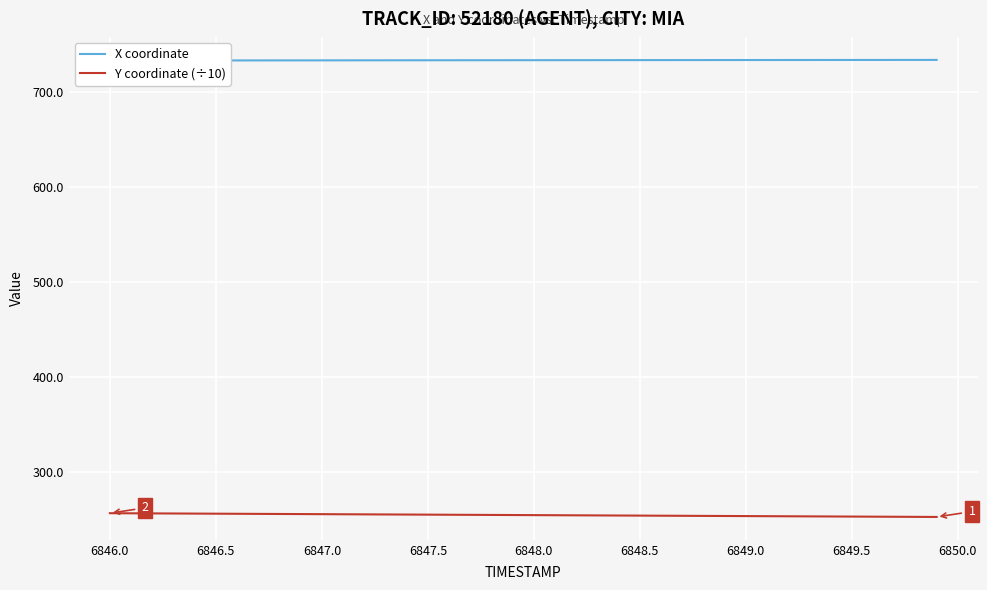

What are all the series names shown in the legend?

X coordinate, Y coordinate (÷10)